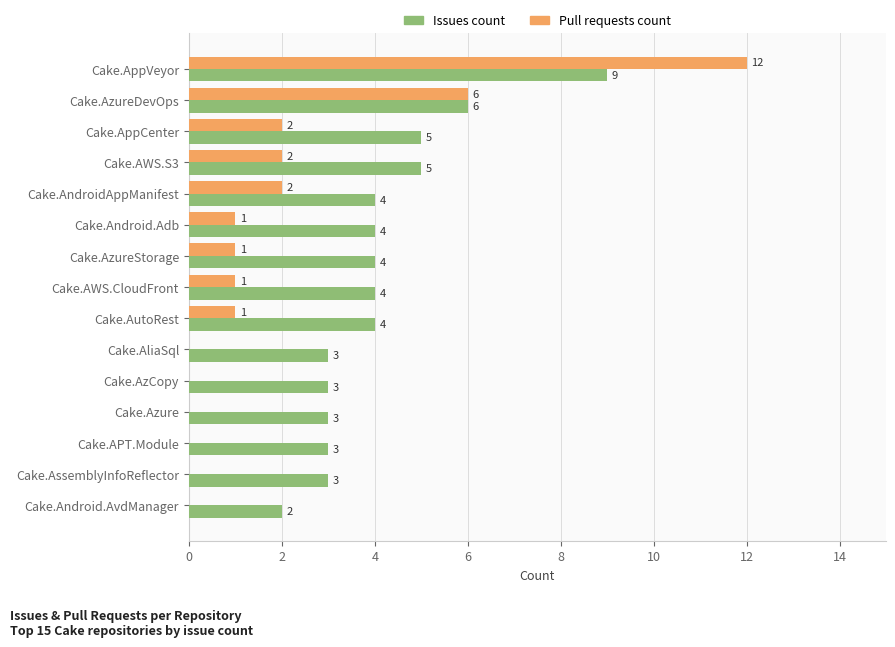

Which series changed the most between Cake.AppCenter and Cake.Android.AvdManager?

Issues count